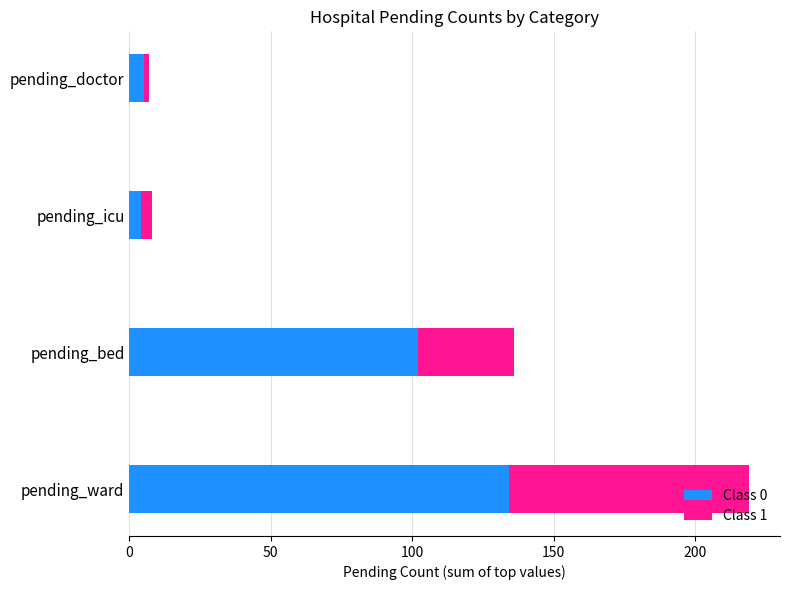

At which category is the sum across all series the highest?

pending_ward